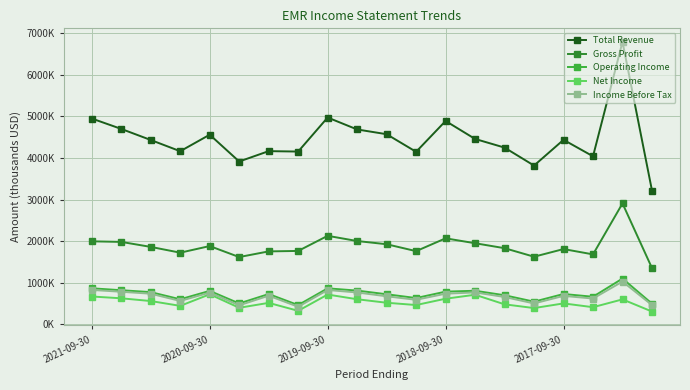

At which label does Income Before Tax first exceed 689000?

2021-09-30